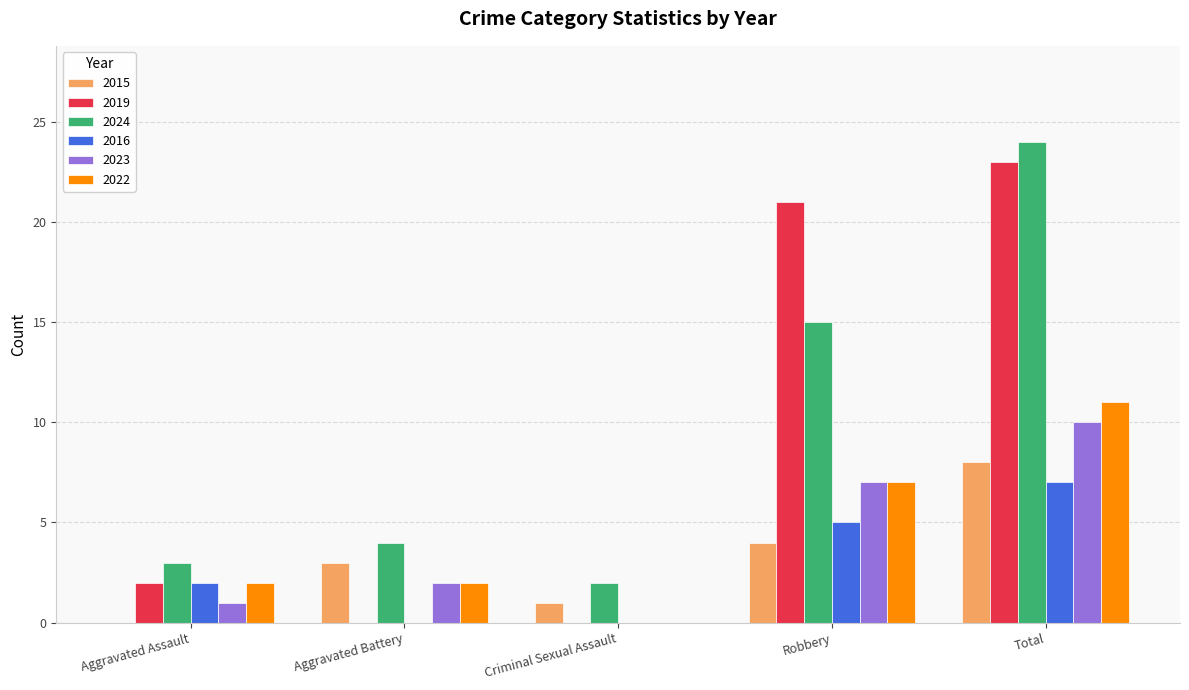

Between Aggravated Assault and Robbery, which series saw the biggest shift?

2019